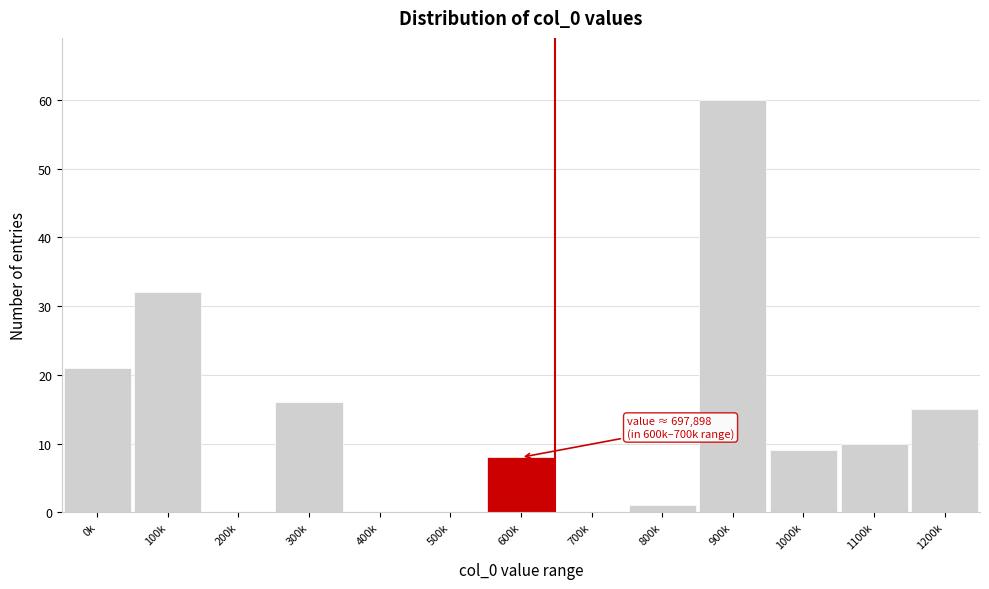

Reading right to left, extract all data points from this chart.

1200k=15	1100k=10	1000k=9	900k=60	800k=1	700k=0	600k=8	500k=0	400k=0	300k=16	200k=0	100k=32	0k=21